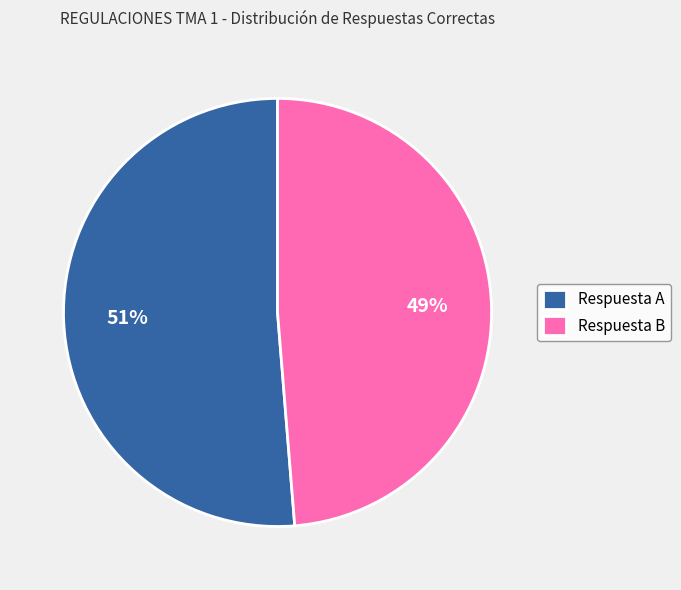

Rank the categories by value from highest to lowest.

Respuesta A, Respuesta B